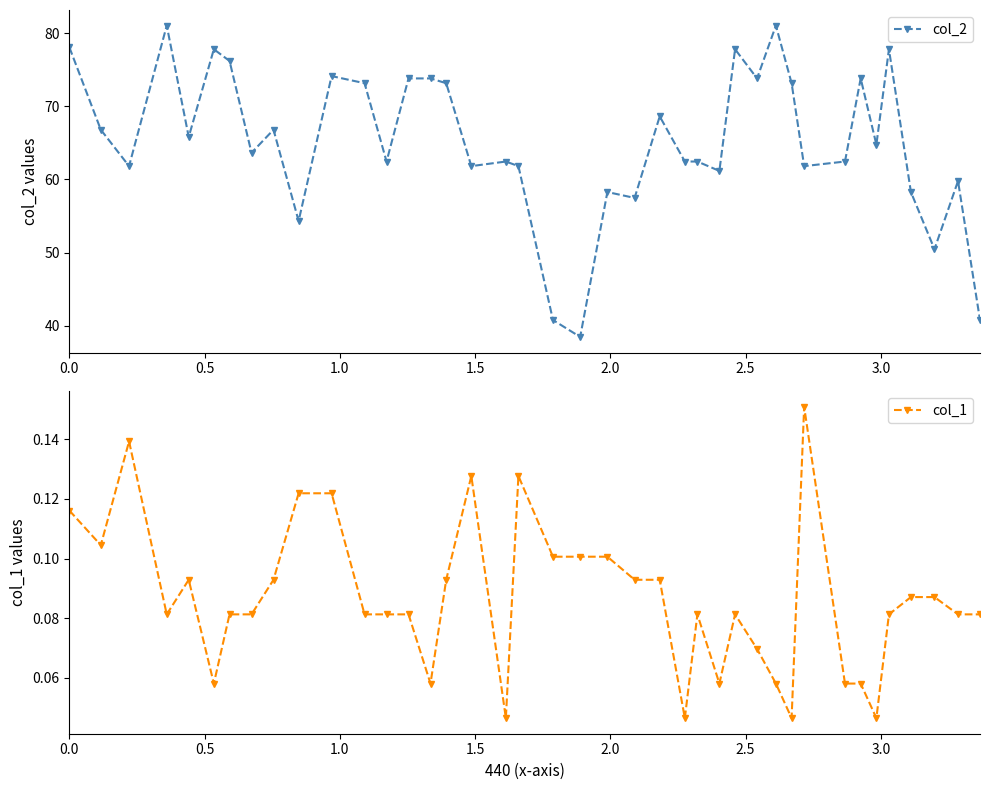

How many data points in col_2 are above 64?

20